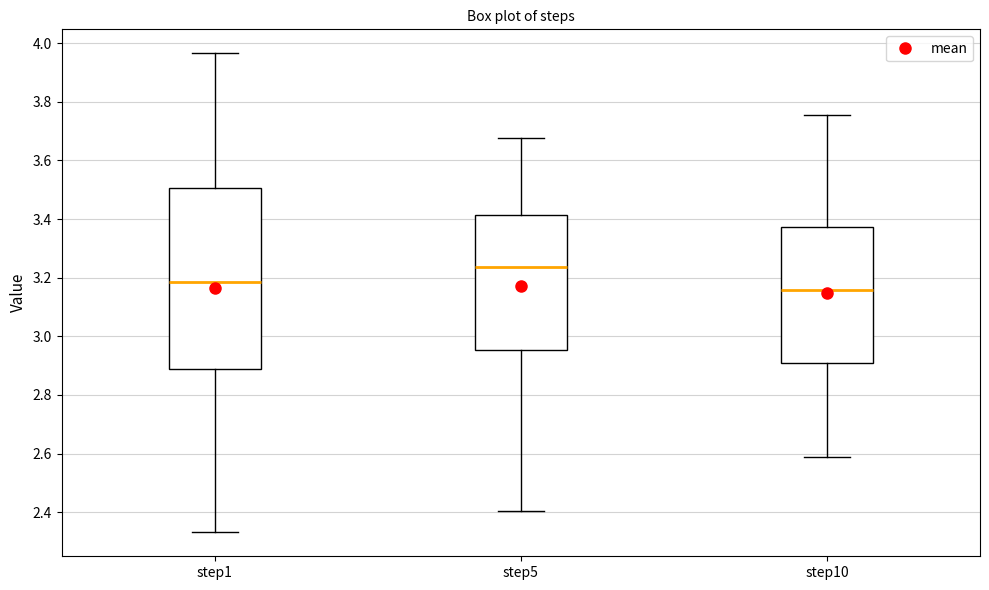

Which box is the tallest, from its lower edge to its upper edge?

step1